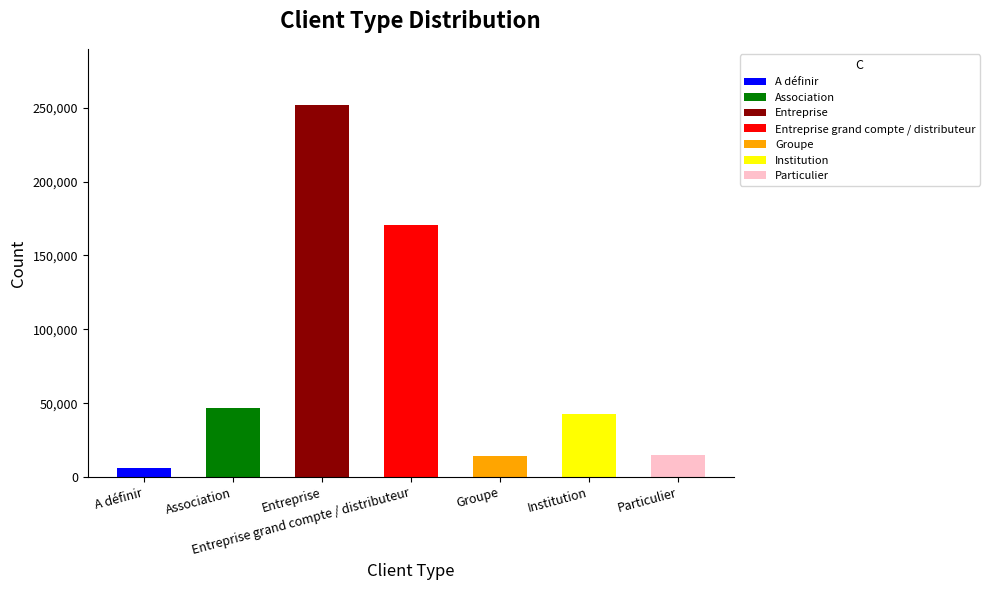

What is the value of the 4th bar from the left?

170862.7